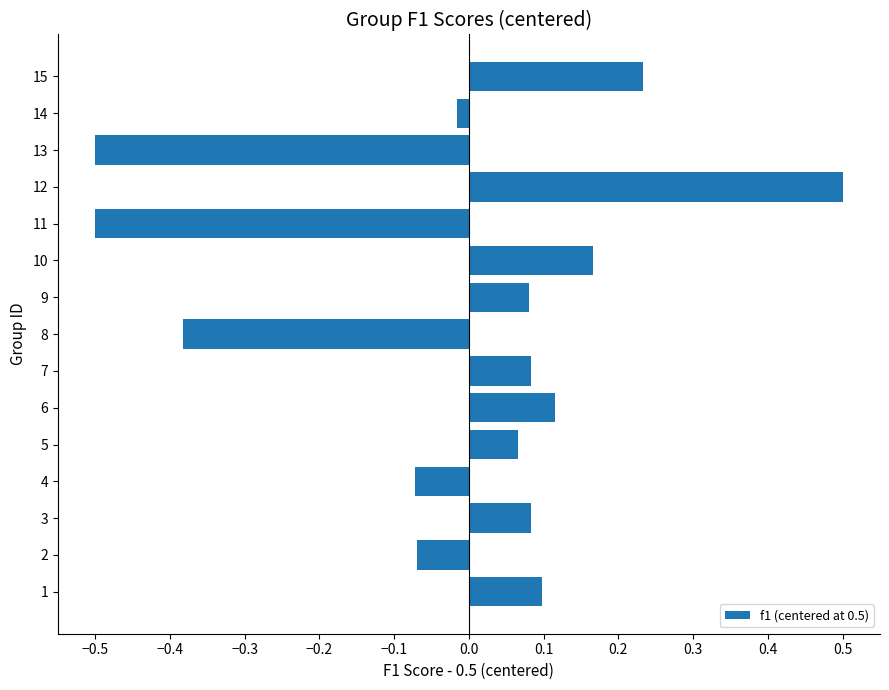

The value at 1 is 0.0. True or false?

False